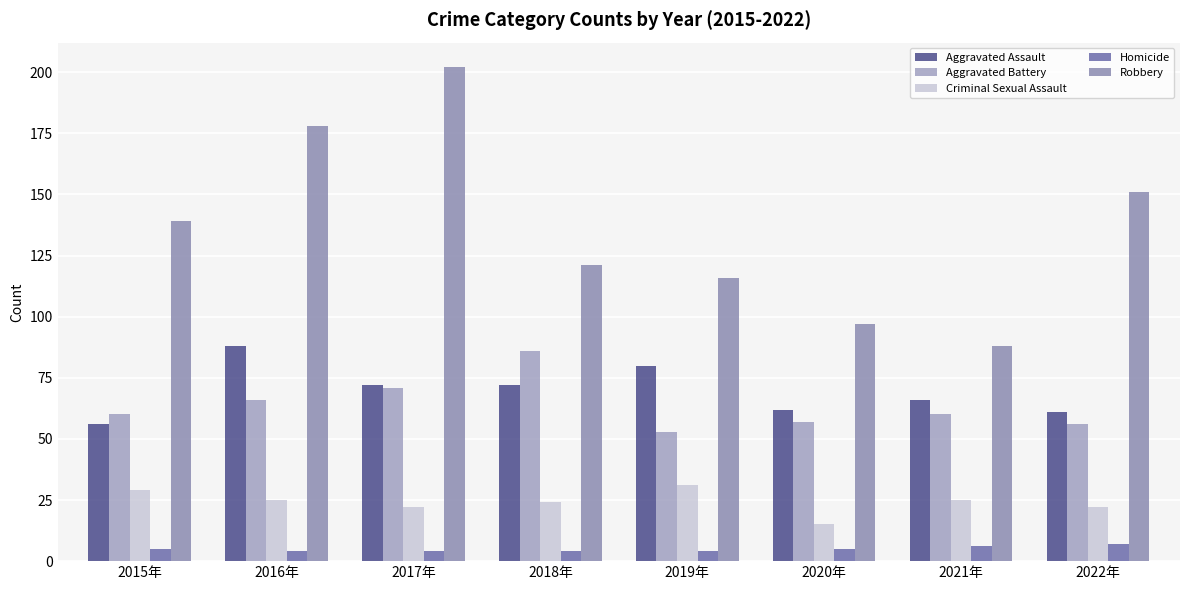

What are all the series names shown in the legend?

Aggravated Assault, Aggravated Battery, Criminal Sexual Assault, Homicide, Robbery